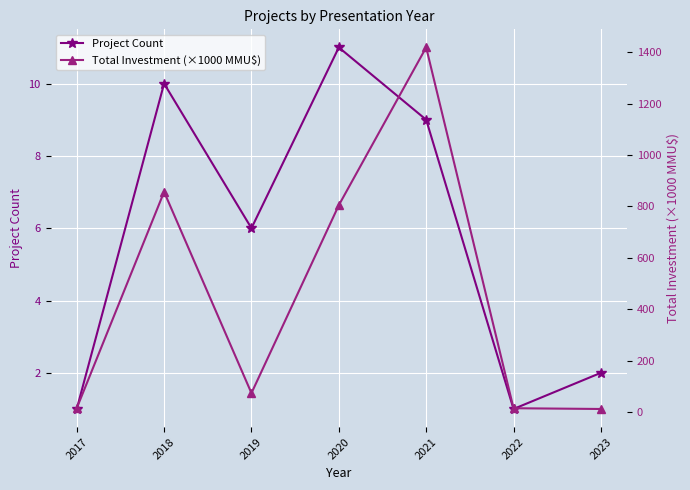

Which series has the largest range (max minus min)?

Total Investment (×1000 MMU$)